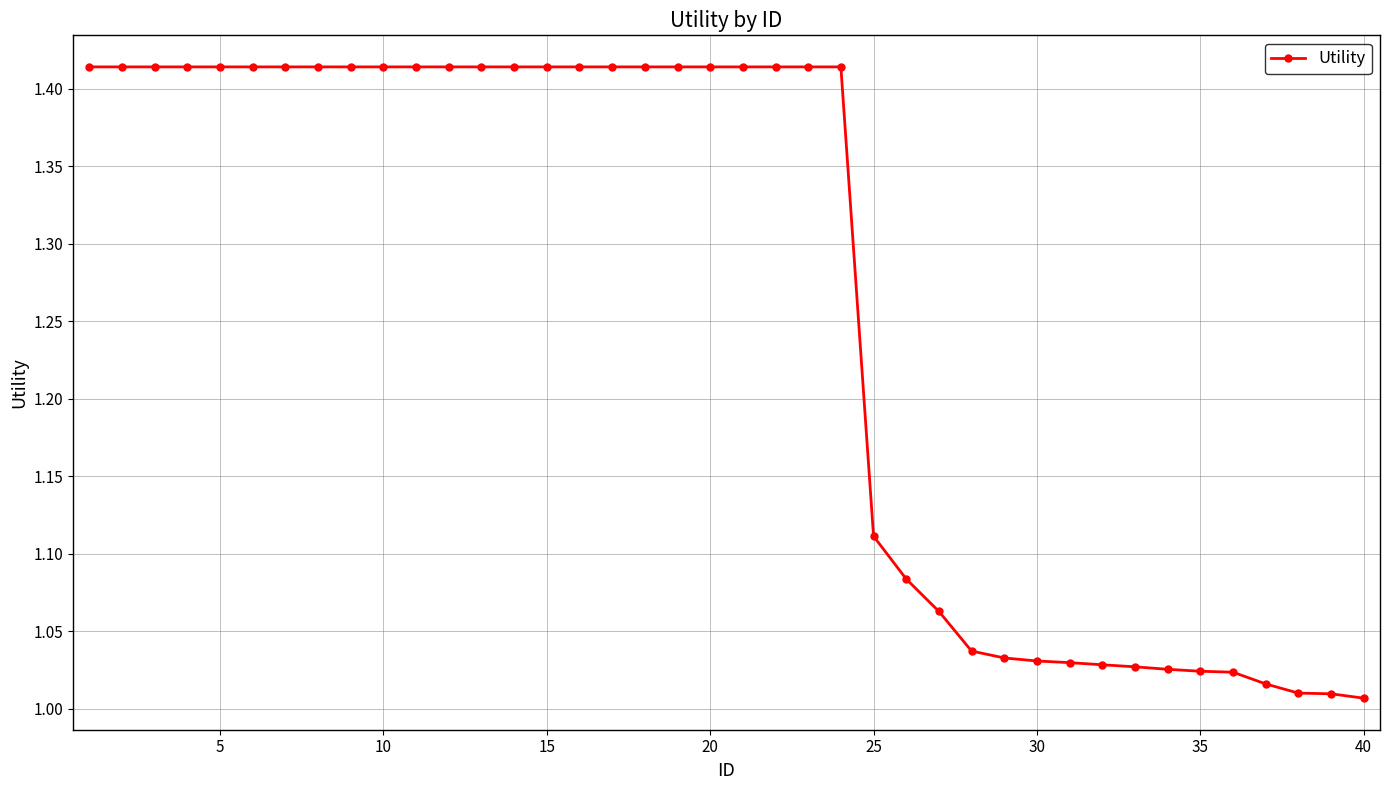

What is the difference between the maximum and minimum values?

0.4